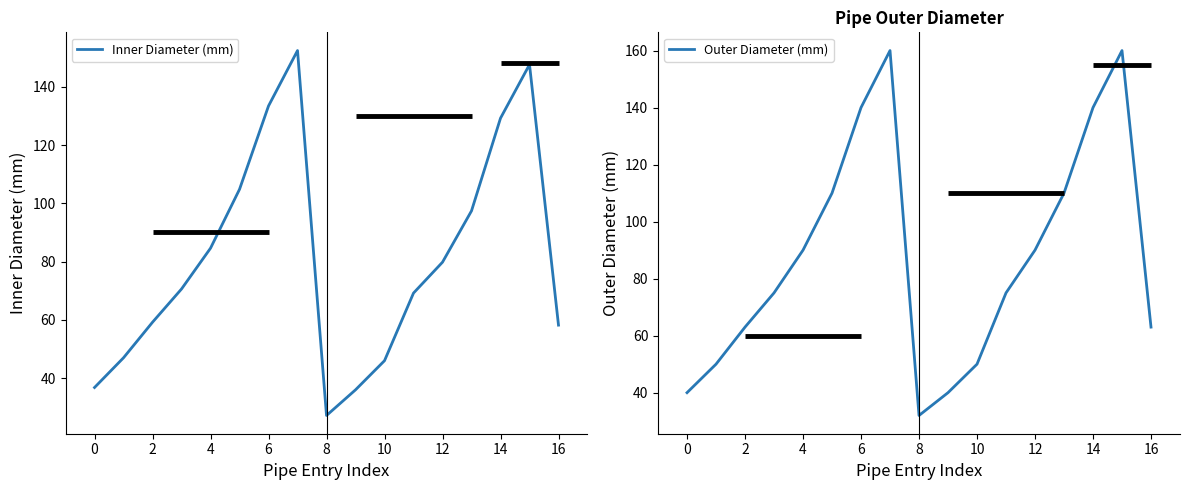

At which label does Inner Diameter (mm) reach its minimum?

8